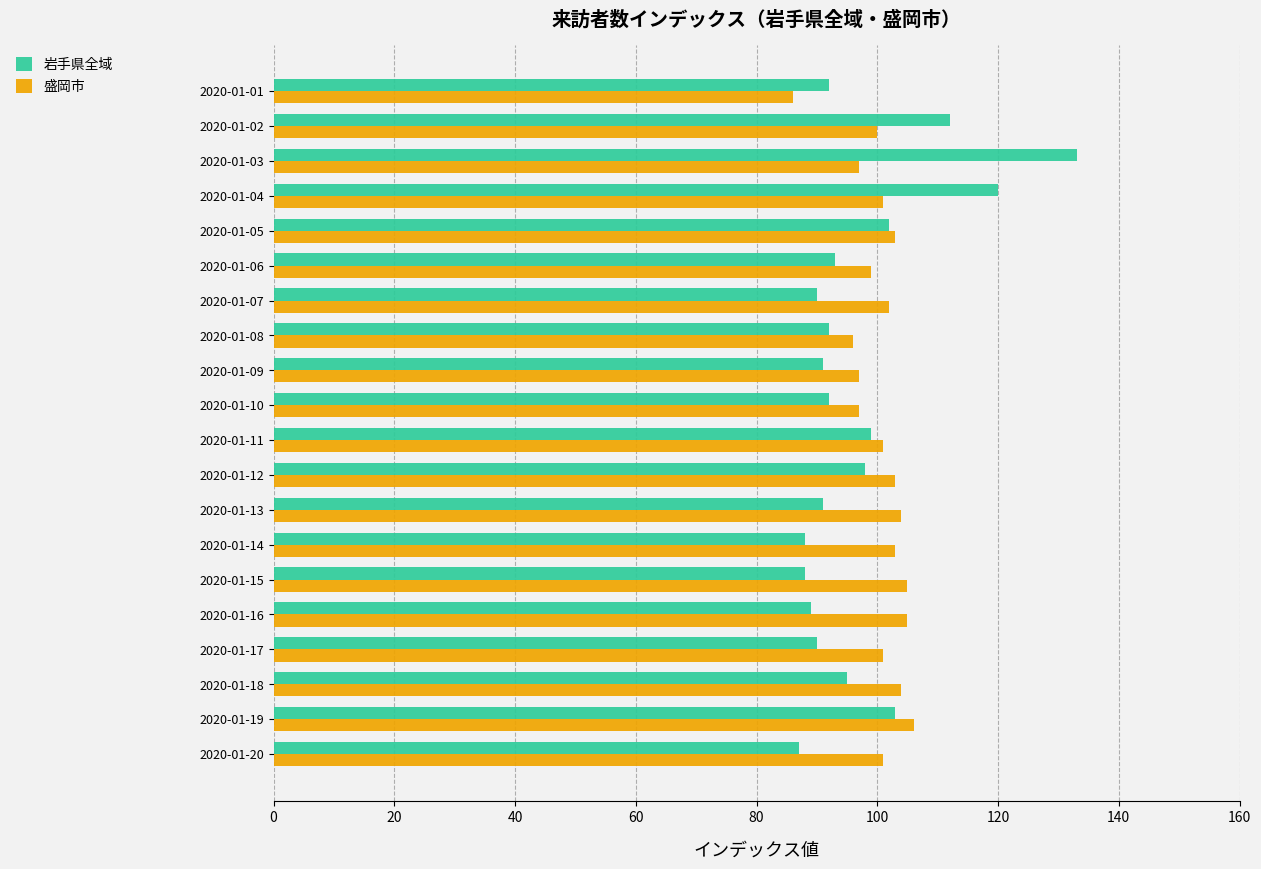

Is the value of 盛岡市 at 2020-01-03 greater than the value of 岩手県全域 at 2020-01-13?

Yes